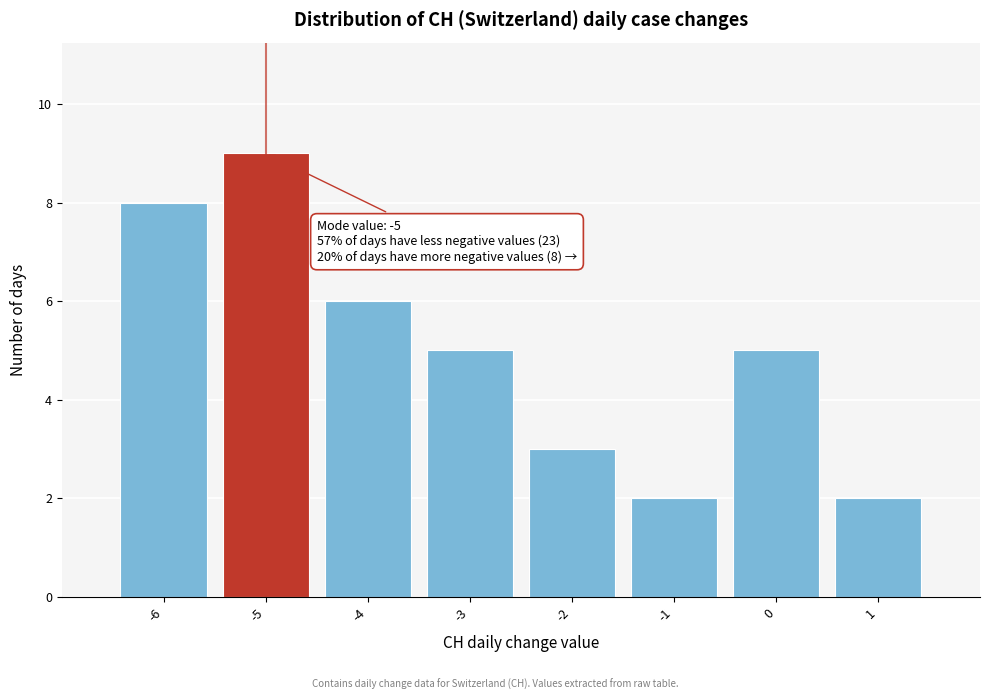

Over which range of the x-axis is the bar tallest?

-5.5 to -4.5